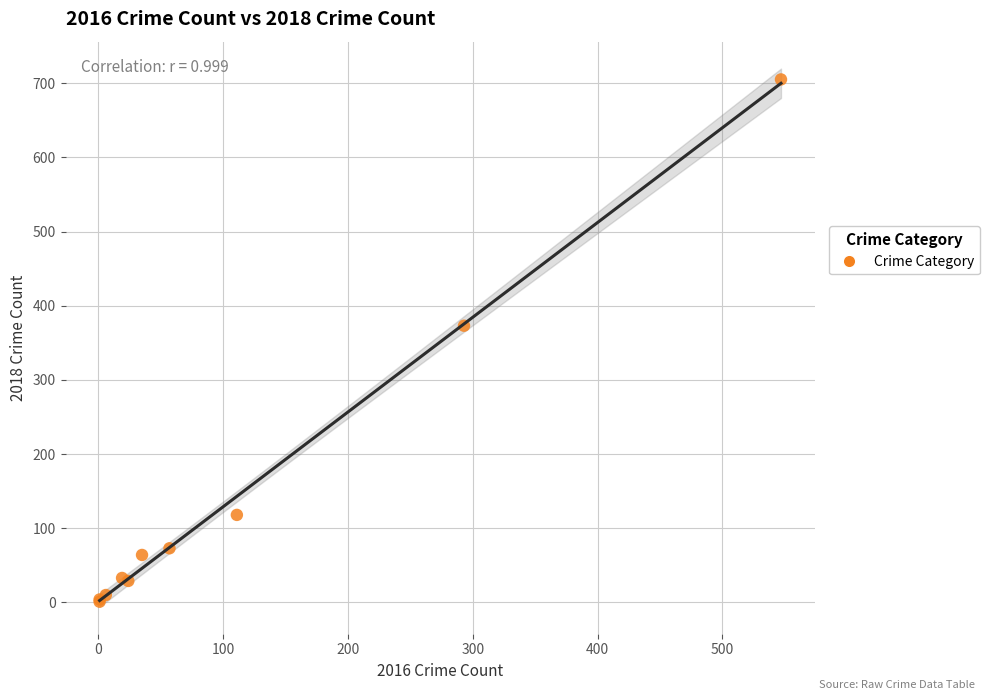

What Y value in the scatter plot is closest to 353?

373